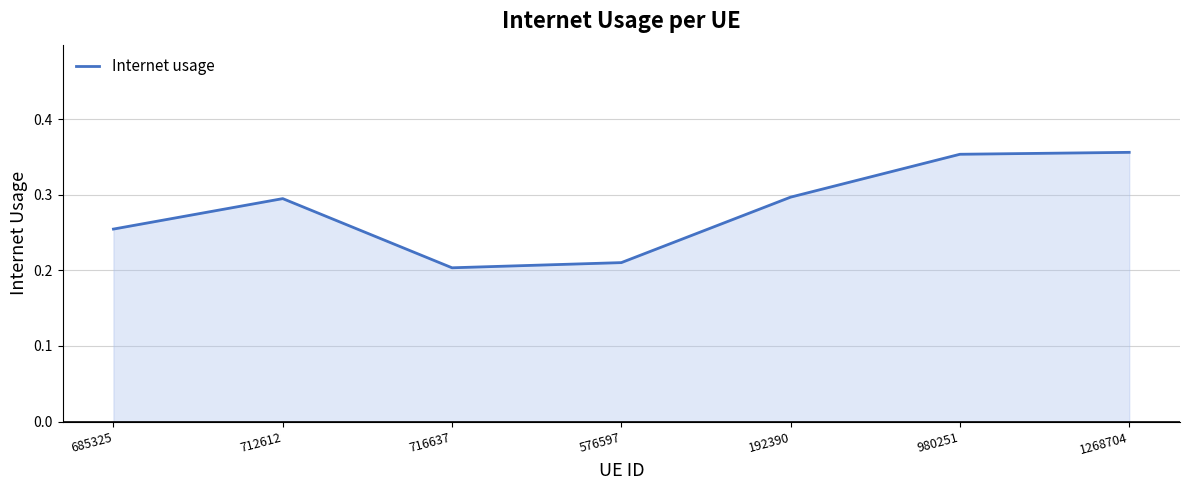

The value at 712612 is 0.3. True or false?

True